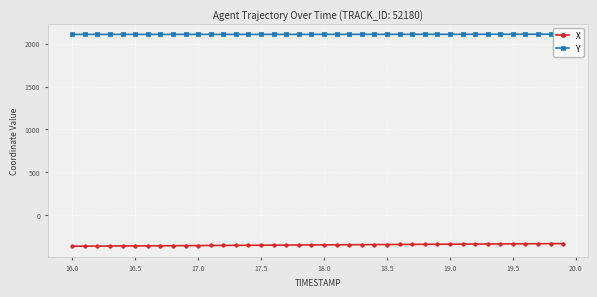

How many series are shown in this chart?

2